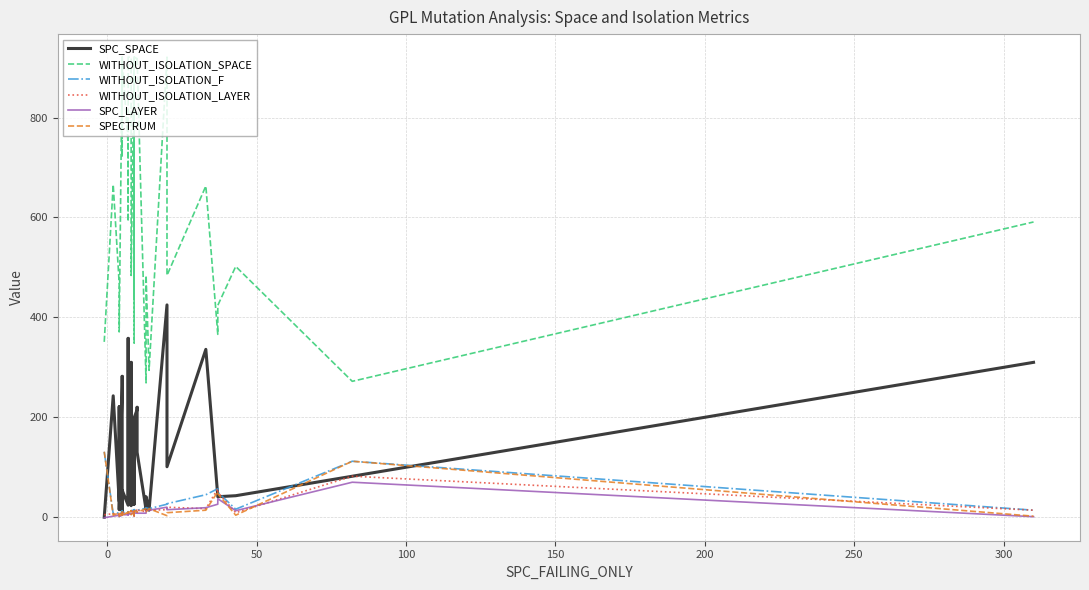

At how many categories does at least one series exceed 454?

31